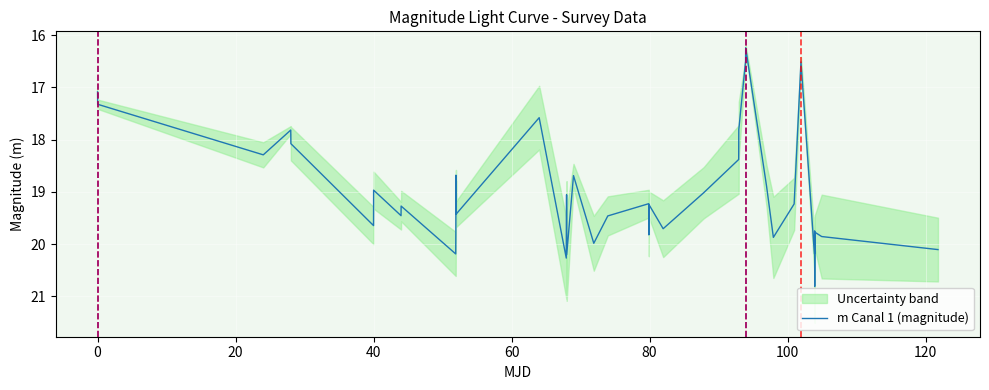

What is the value of the 6th point from the left?

19.6